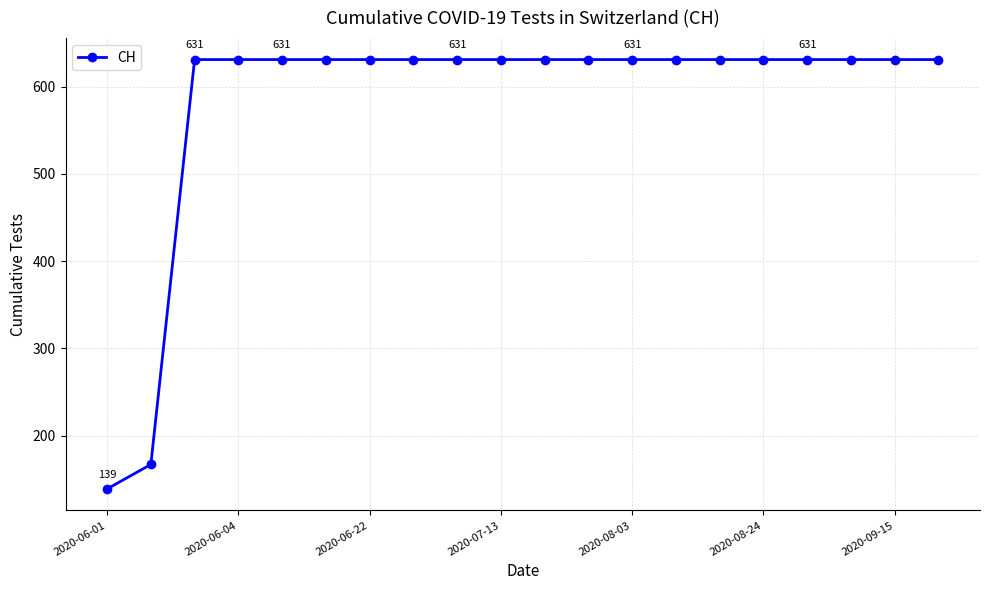

What is the value of the 12th point from the left?

631